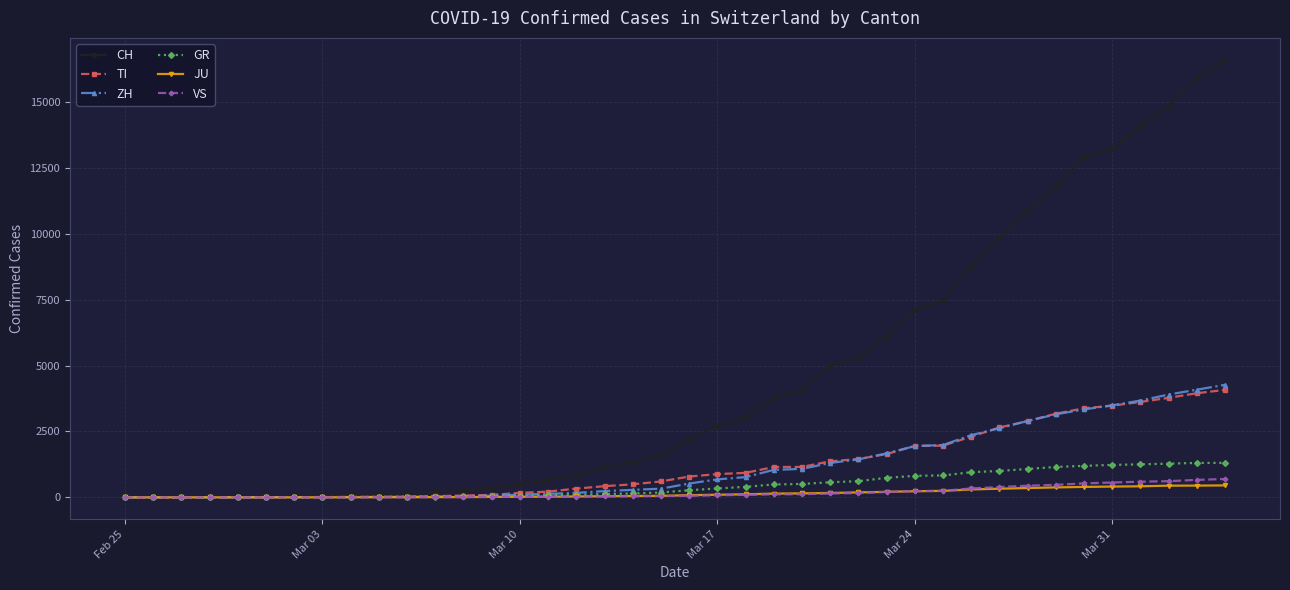

What is the maximum value shown in the chart?

16605